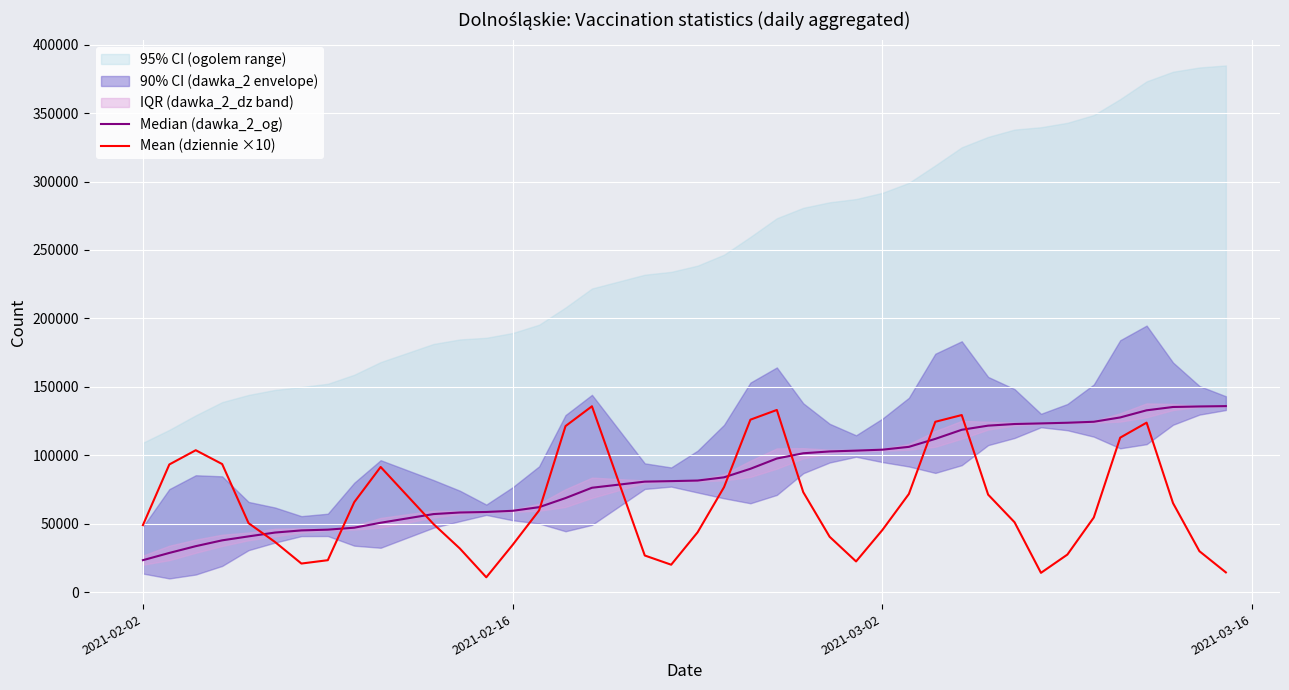

What is the maximum value for Mean (dziennie ×10)?

135770